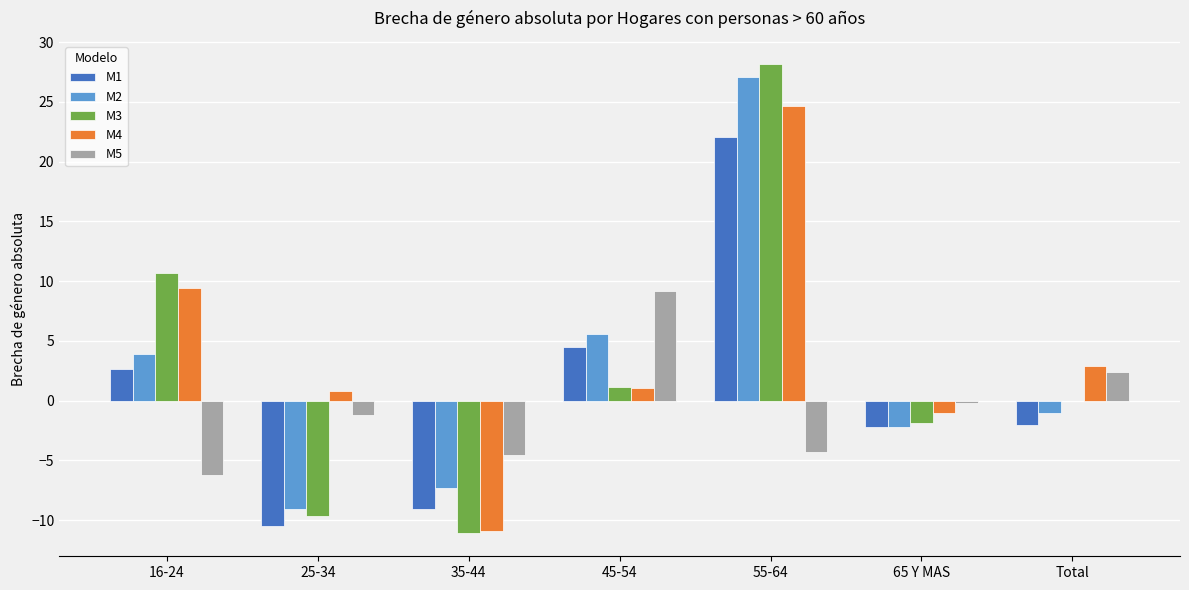

The value of M2 at 25-34 is -9.1. True or false?

True